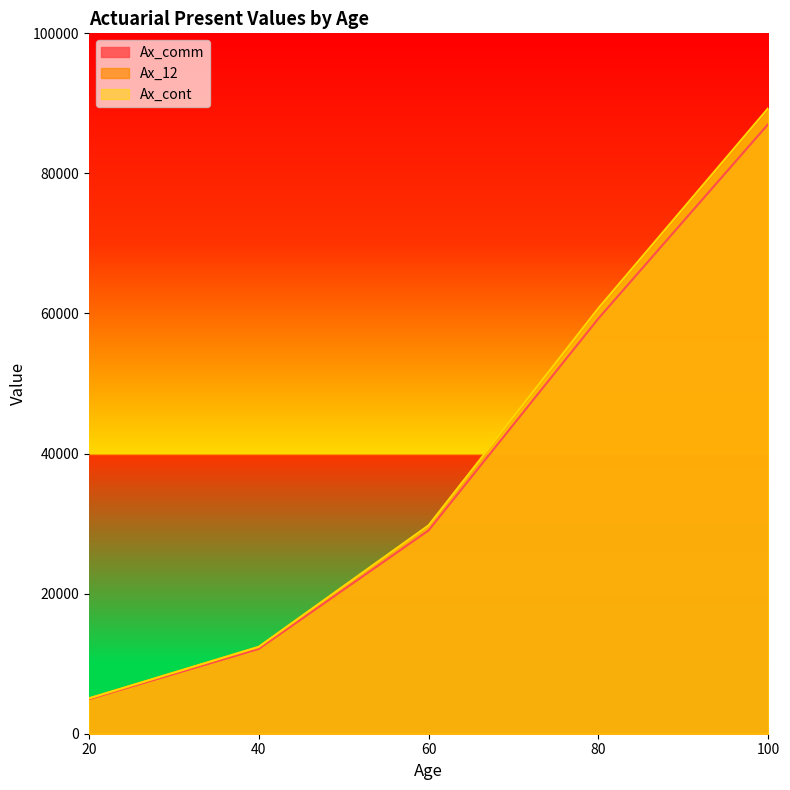

What is the spread (max minus min) of values at 80?

1471.0